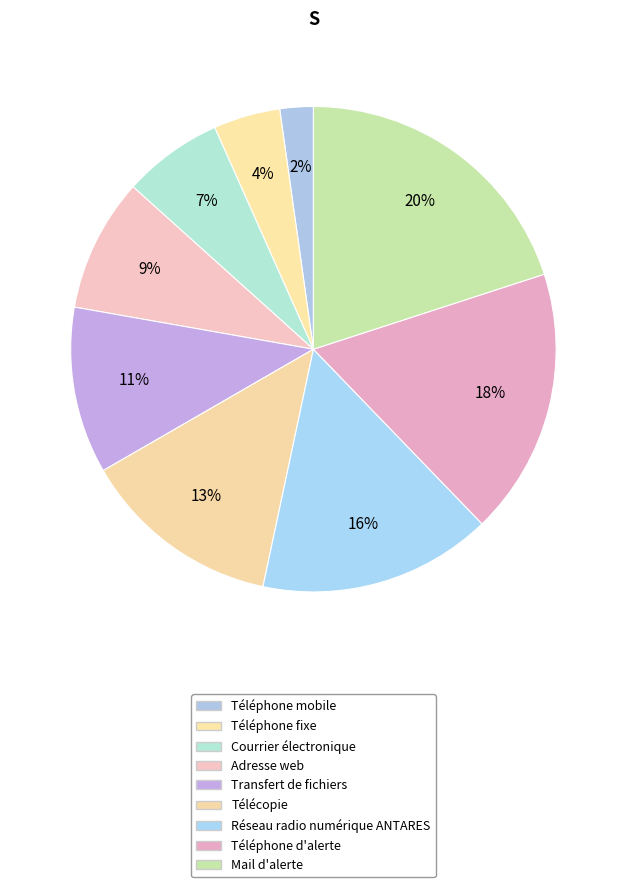

Approximately how many times larger is the value at Transfert de fichiers compared to Télécopie?

0.8